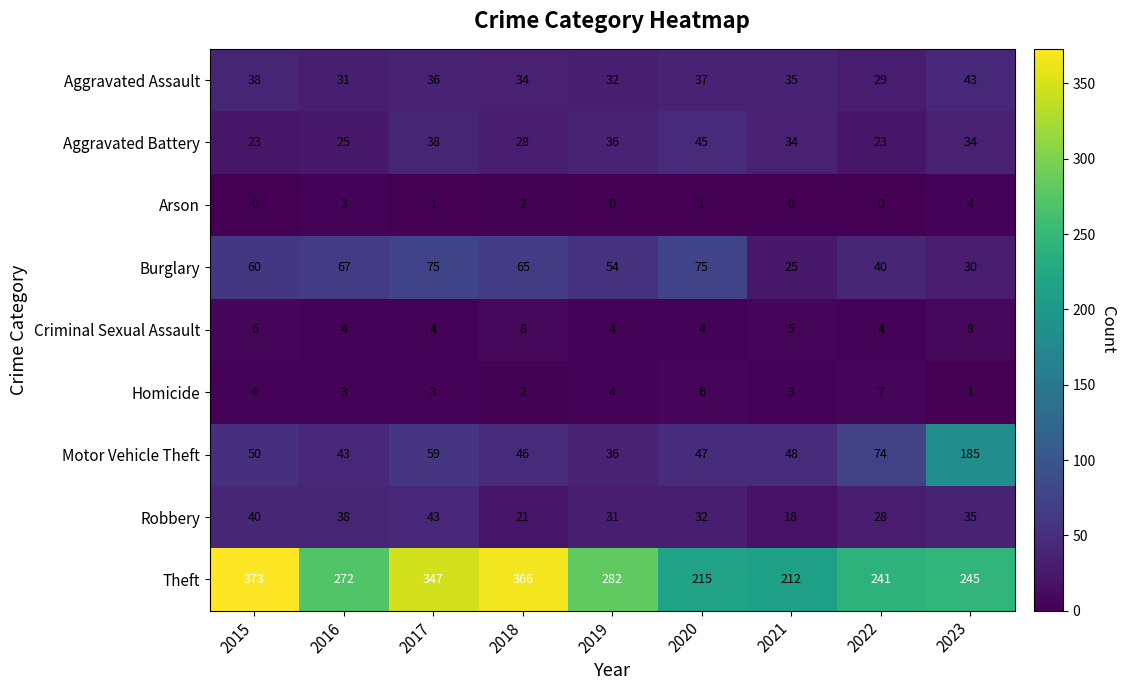

Is it true that Motor Vehicle Theft equals 43 at 2022?

False